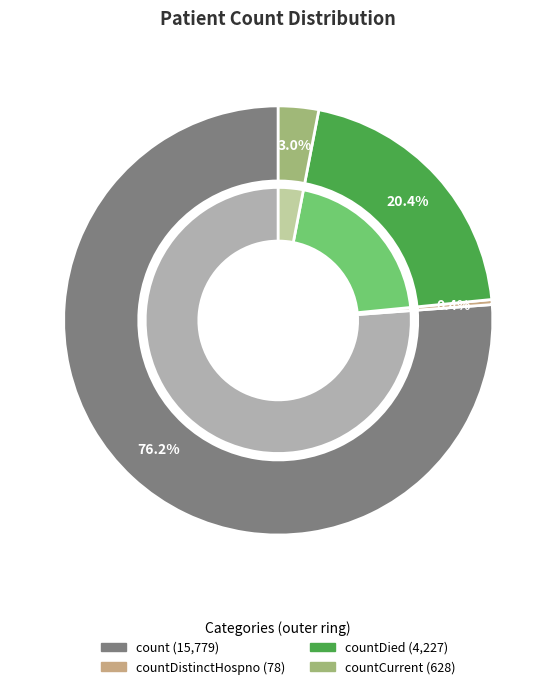

Combined, what portion of the pie is countDied and countCurrent?

23.4%